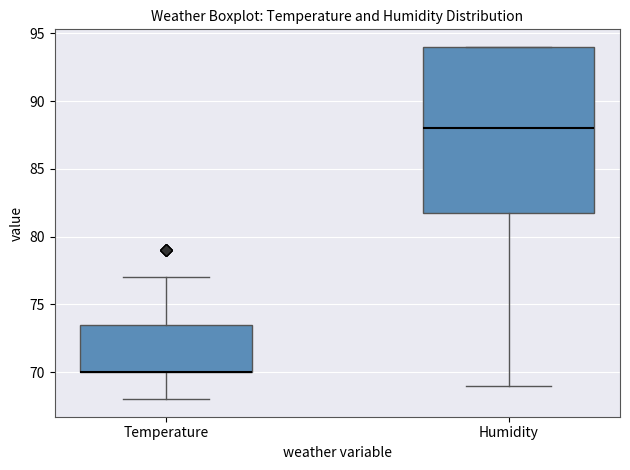

Reading left to right, transcribe this box plot: for each box, give where its median line is, the range the box spans, and where its two whiskers end, as read against the y-axis. The values are not printed on the chart, so give them approximately, as read against the axis.

Temperature: median 70.0 (drawn on the box's lower edge), box 70.0 to 73.5, whiskers 68.0 to 77.0
Humidity: median 88.0, box 82.0 to 94.0, whiskers 69.0 to 94.0